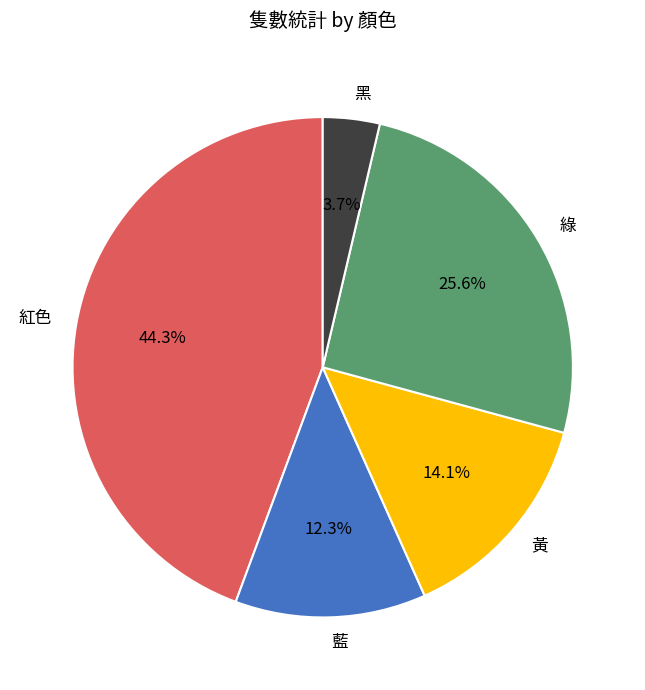

What percentage is the 黃 slice, to the nearest percent?

14%